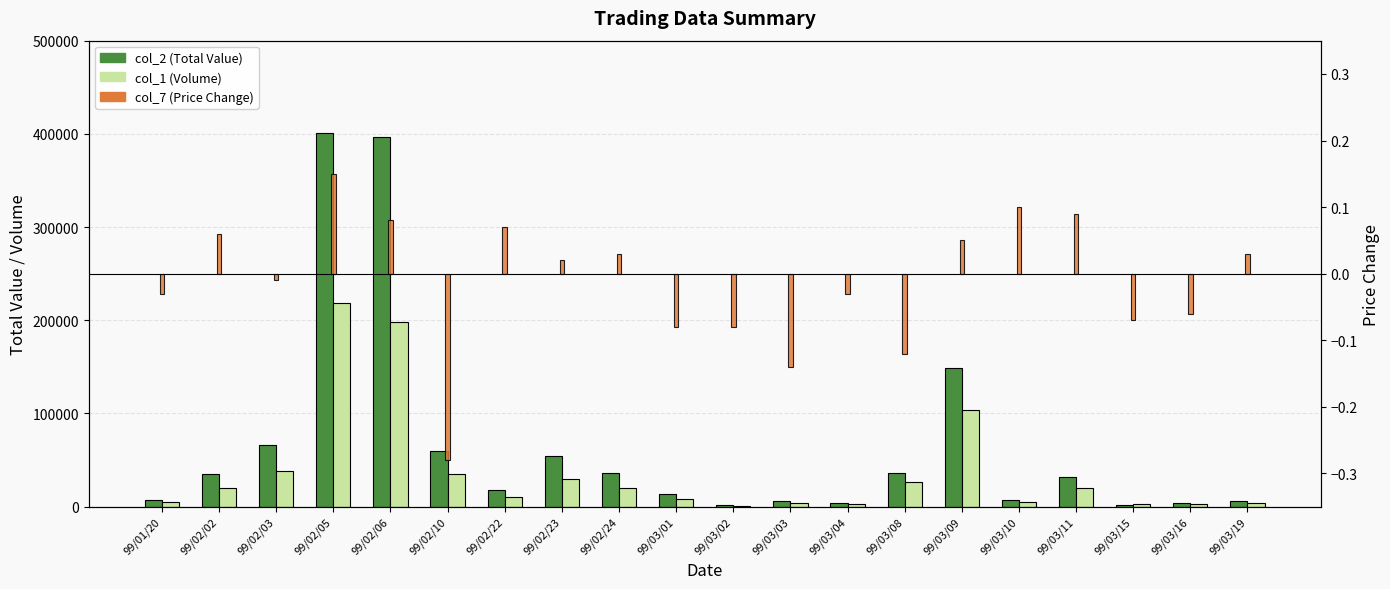

What is the difference between the highest and lowest values at 99/02/22?

17699.9